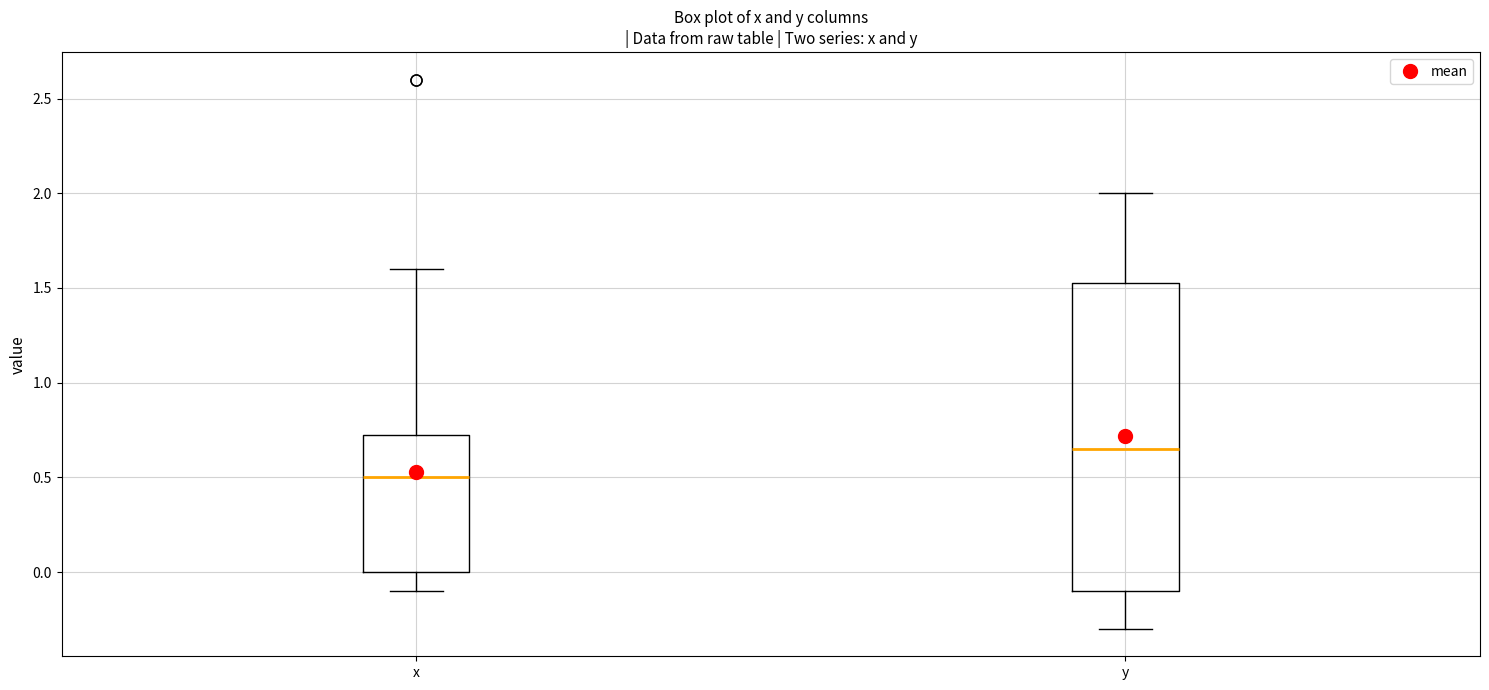

Which box's median line is the highest?

y